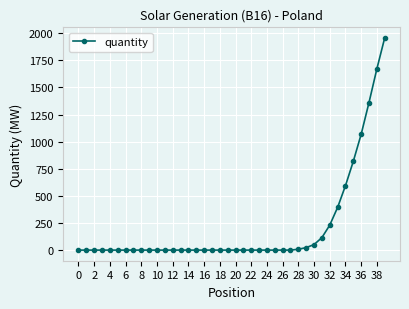

What is the maximum value shown in the chart?

1956